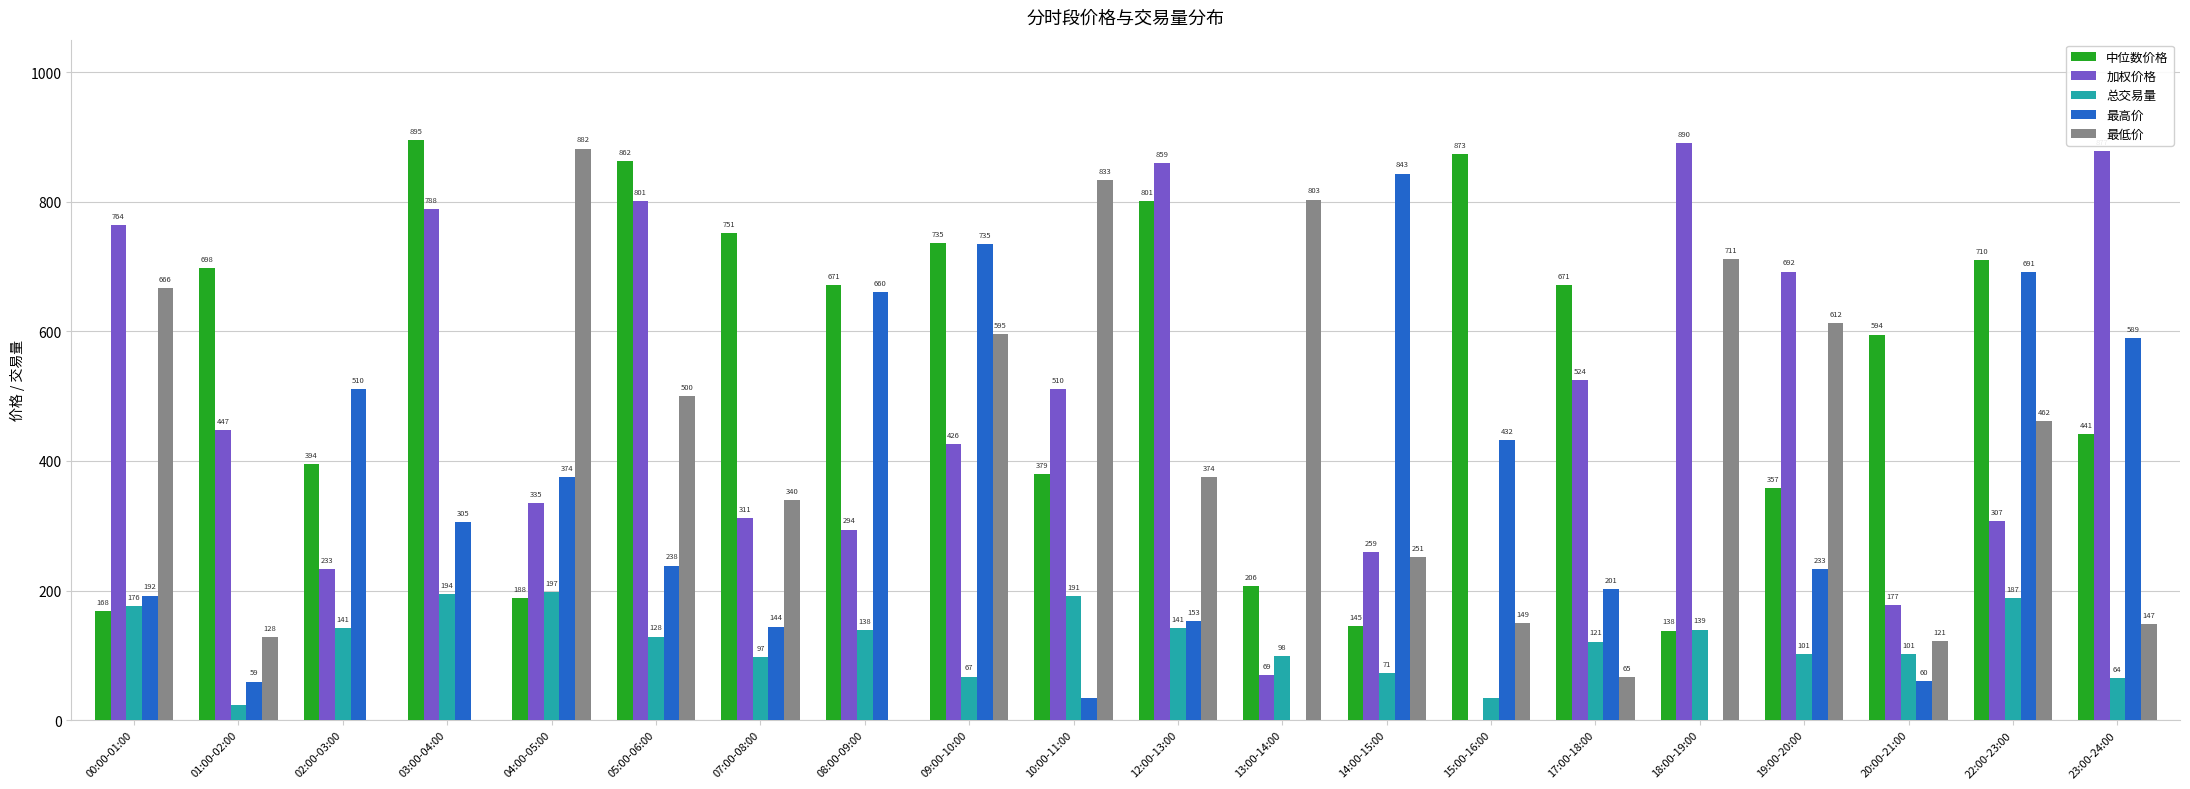

How many groups of bars are there?

20